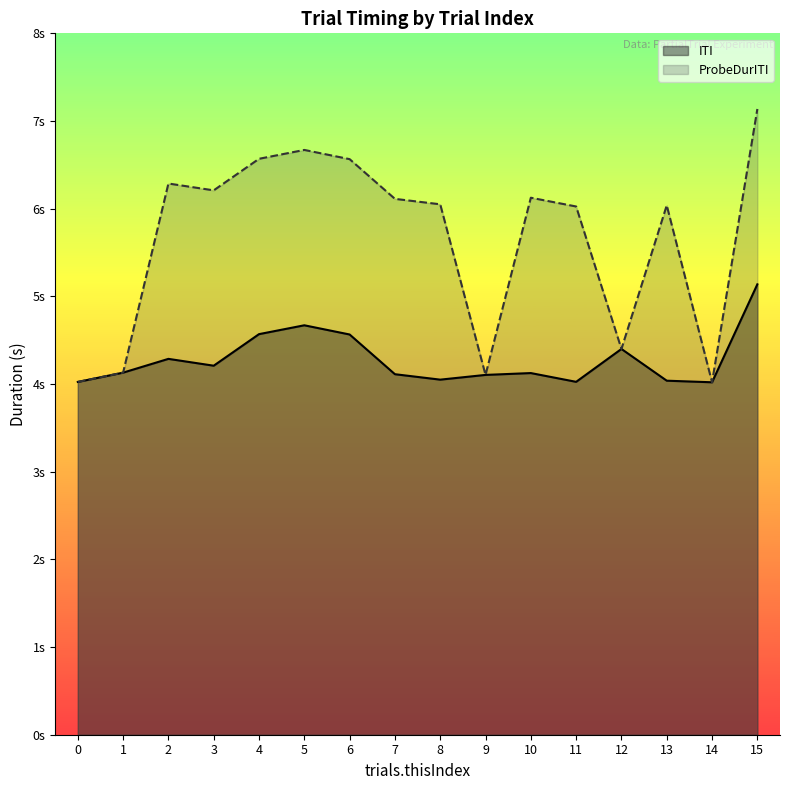

Does the chart display data point markers on the line(s)?

No